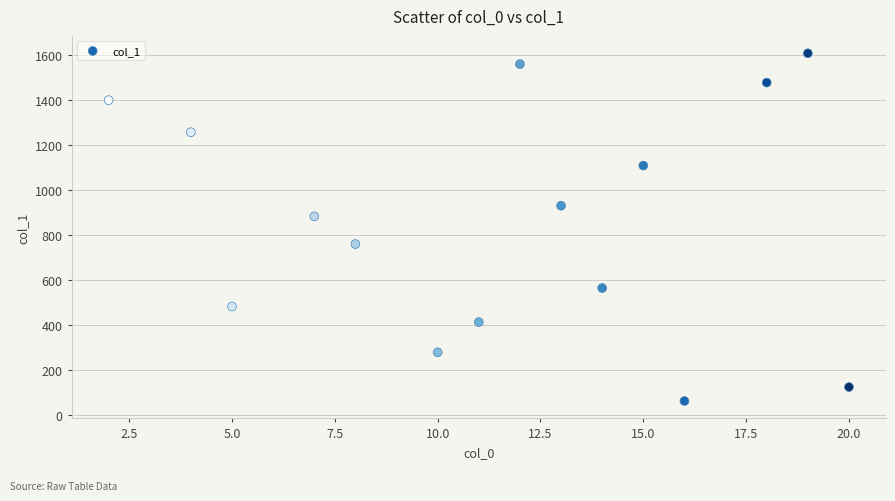

What is the range of X values (max minus min)?

18